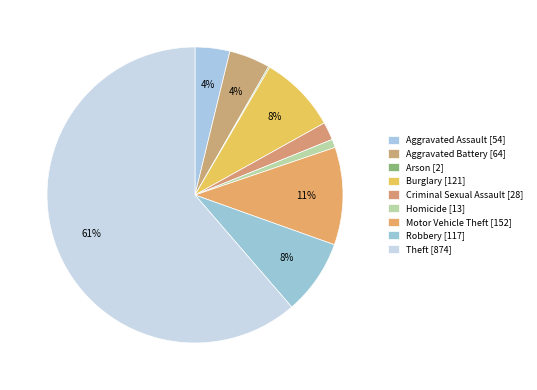

The Criminal Sexual Assault slice represents 2% of the pie. True or false?

True